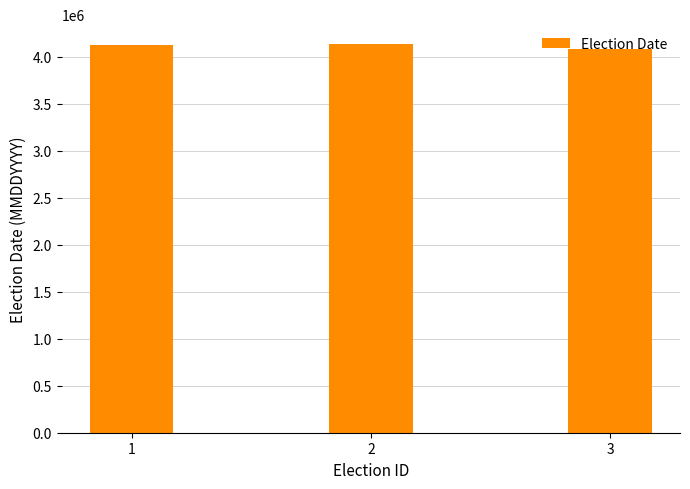

What is the change in value from 2 to 3?

-60001